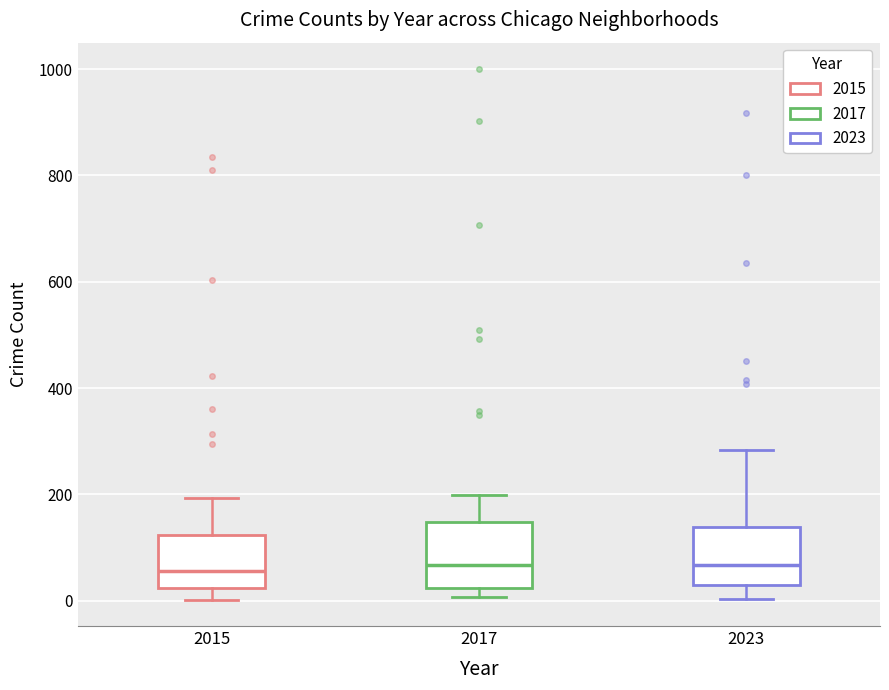

Where does the lower whisker of the box at x = 2015 end on the y-axis? The values are not printed on the chart, so give them approximately, as read against the axis.

0